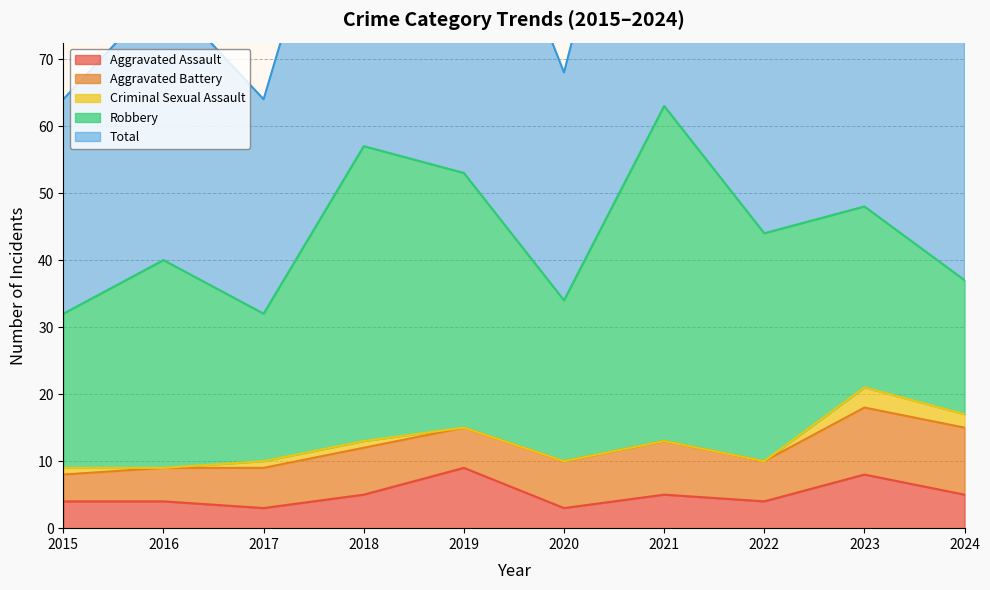

At which category does Total reach its first local peak?

2016